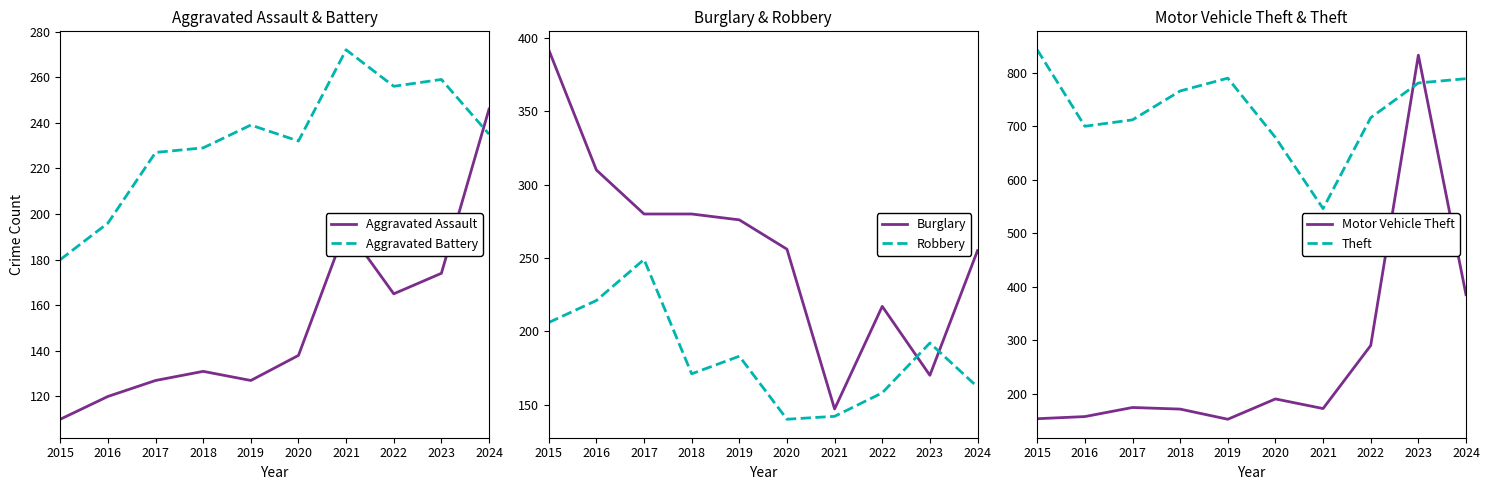

After their last crossing, which series has the higher values: Robbery or Aggravated Assault?

Aggravated Assault